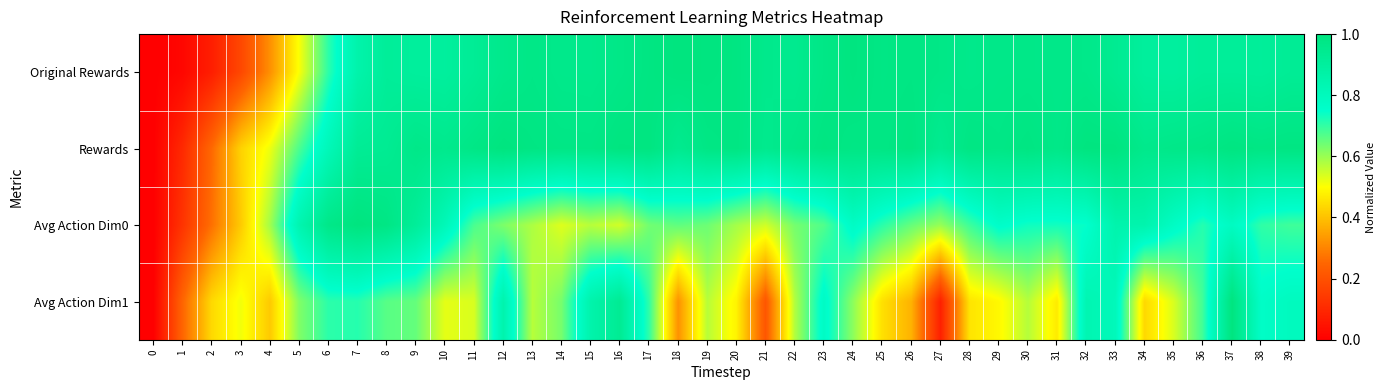

At 16, list the series in order from smallest to largest.

Avg Action Dim0, Avg Action Dim1, Original Rewards, Rewards